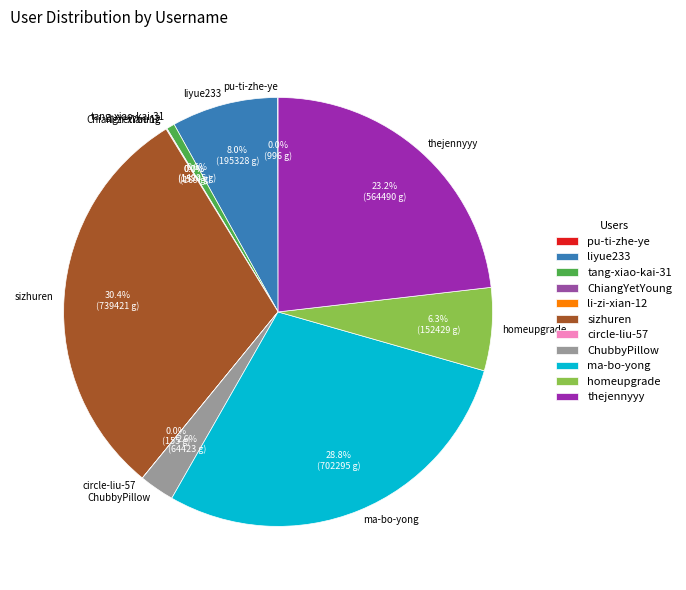

What portion of the pie excludes thejennyyy?

76.8%